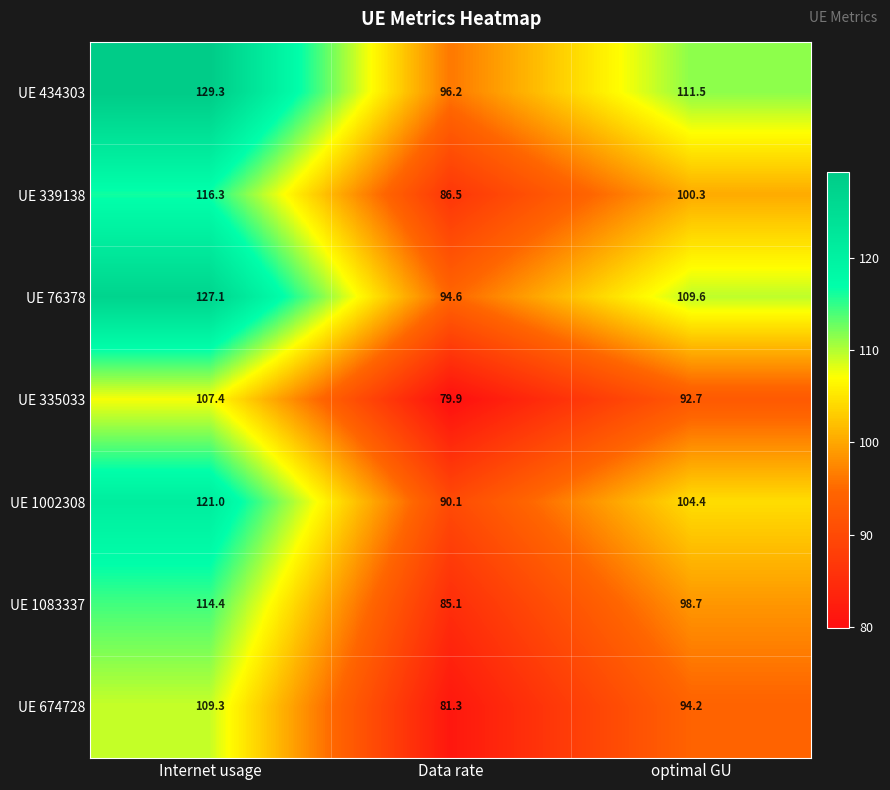

Which category has the lowest value across all series?

Data rate